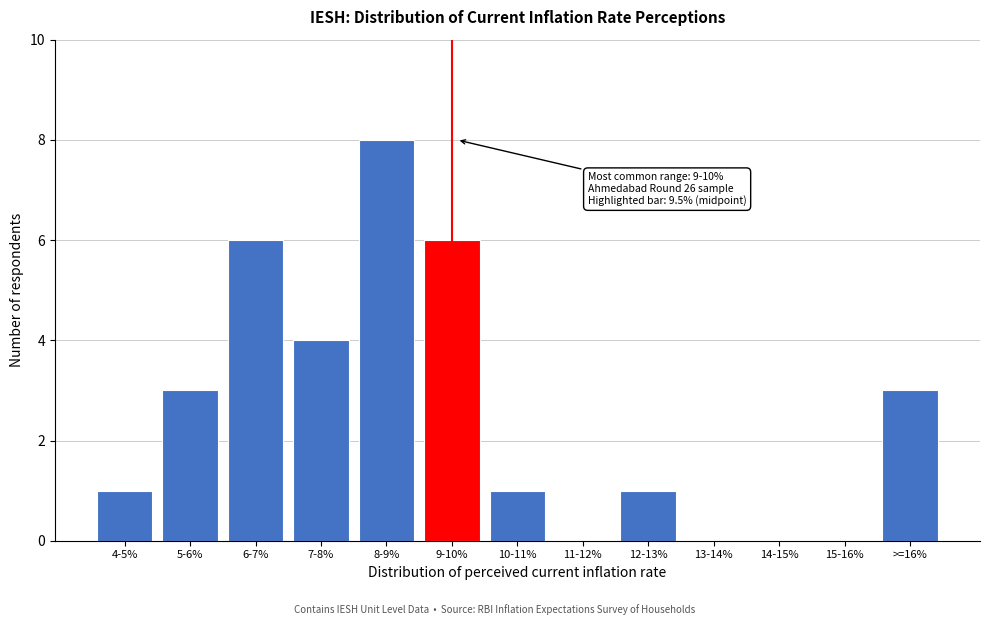

Reading left to right, extract all data points from this chart.

4-5%=1	5-6%=3	6-7%=6	7-8%=4	8-9%=8	9-10%=6	10-11%=1	11-12%=0	12-13%=1	13-14%=0	14-15%=0	15-16%=0	>=16%=3